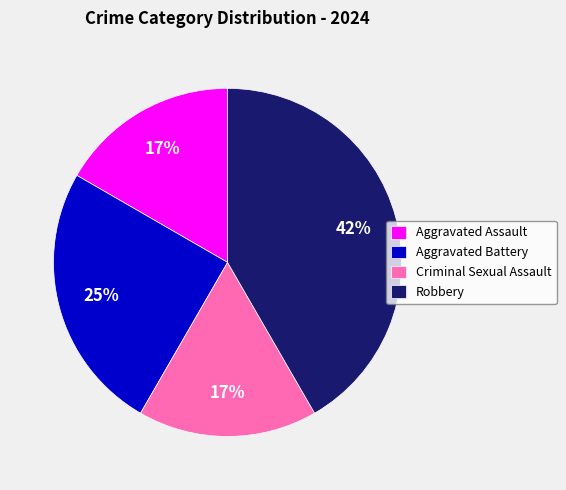

To the nearest percent, what is the average slice percentage?

25%